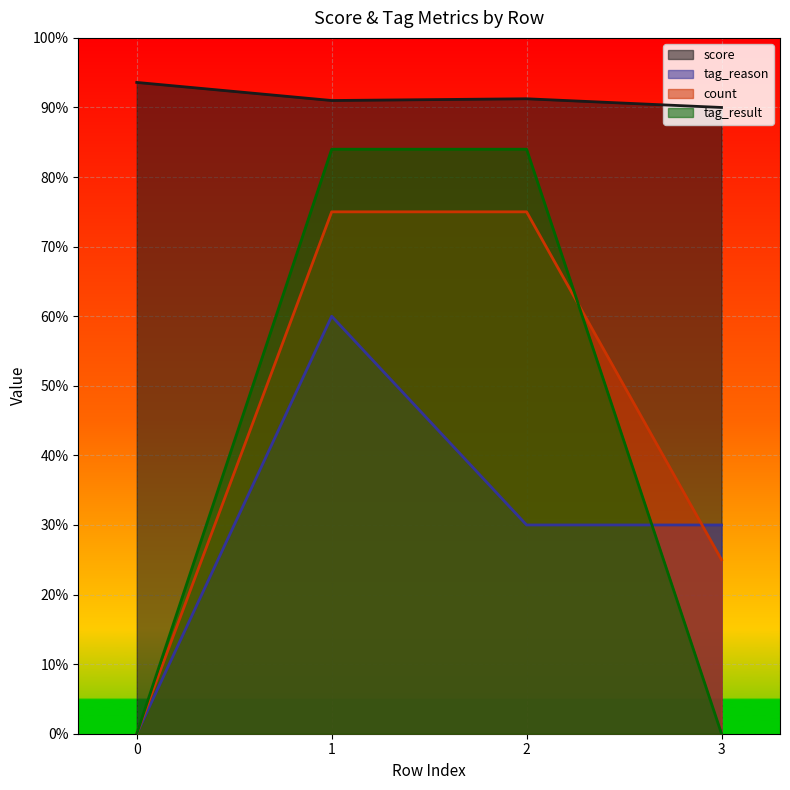

What is the value of the score point at the 1st from the left?

93.6